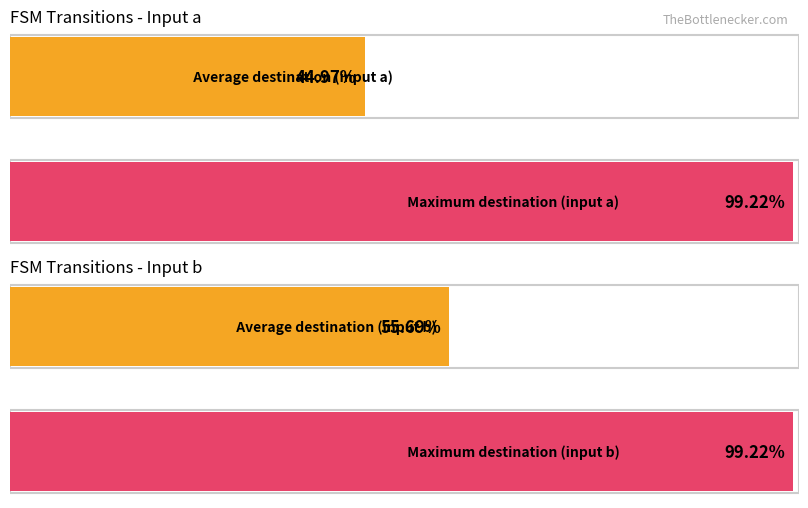

Which series has the largest total across all categories?

destination_b